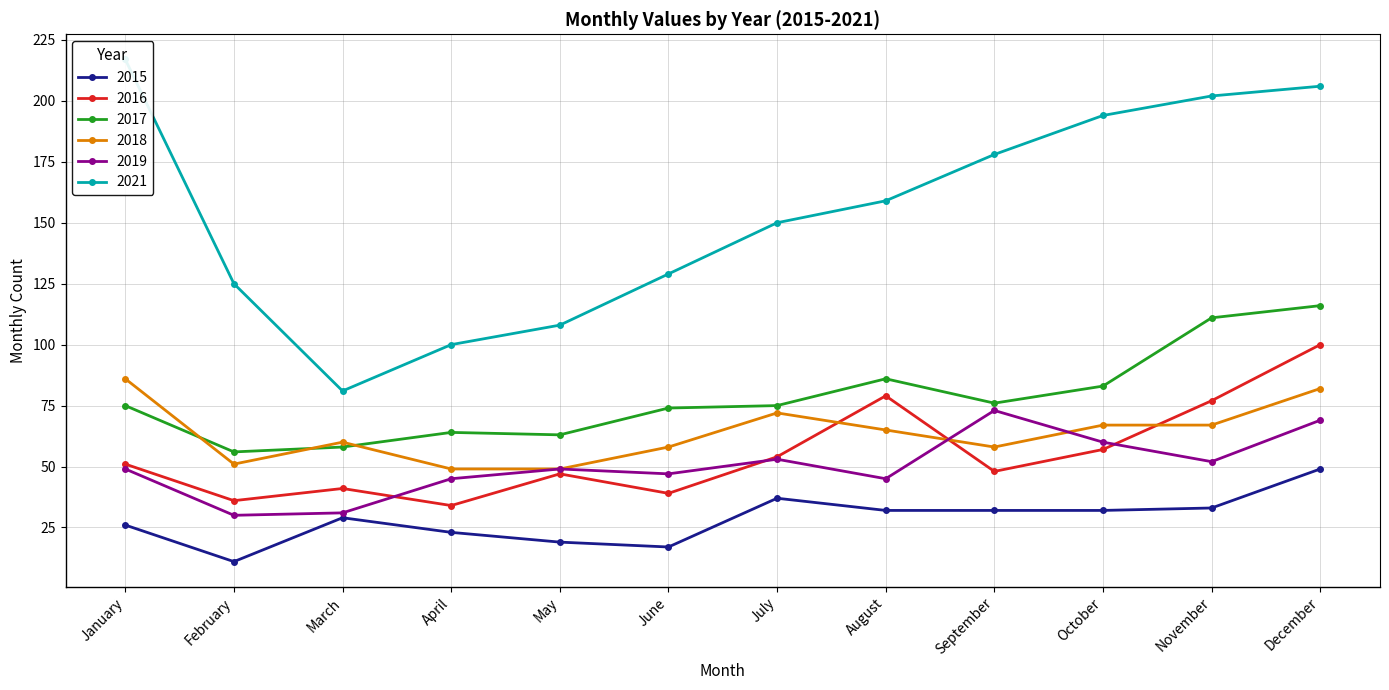

What is the maximum value for 2017?

116